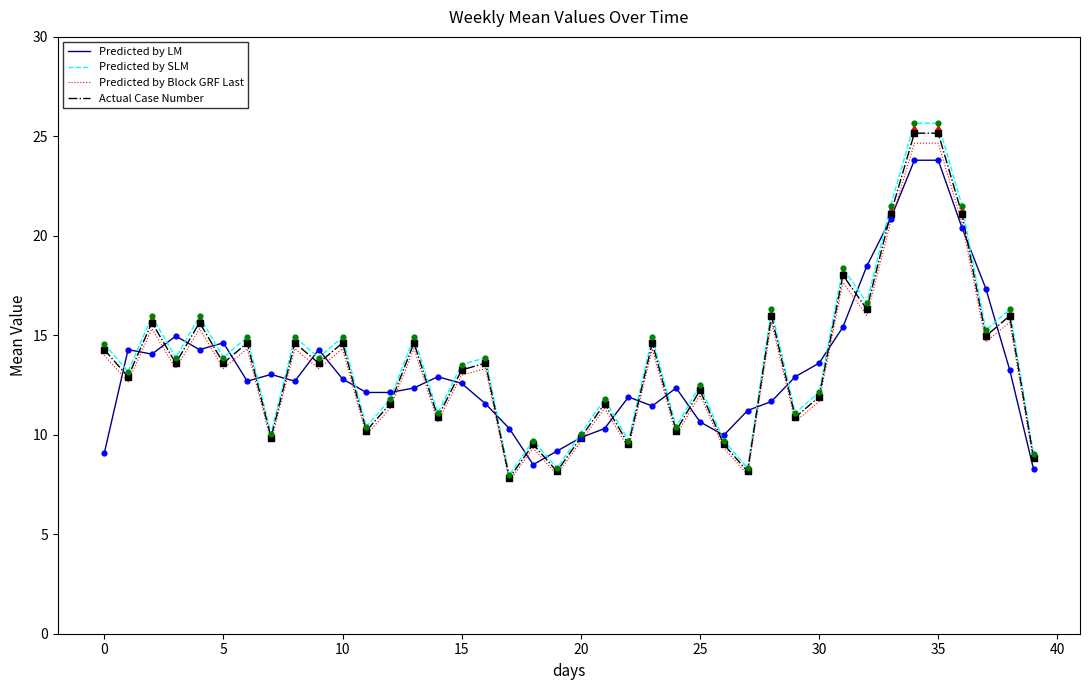

Which series has the largest total across all categories?

Predicted by SLM